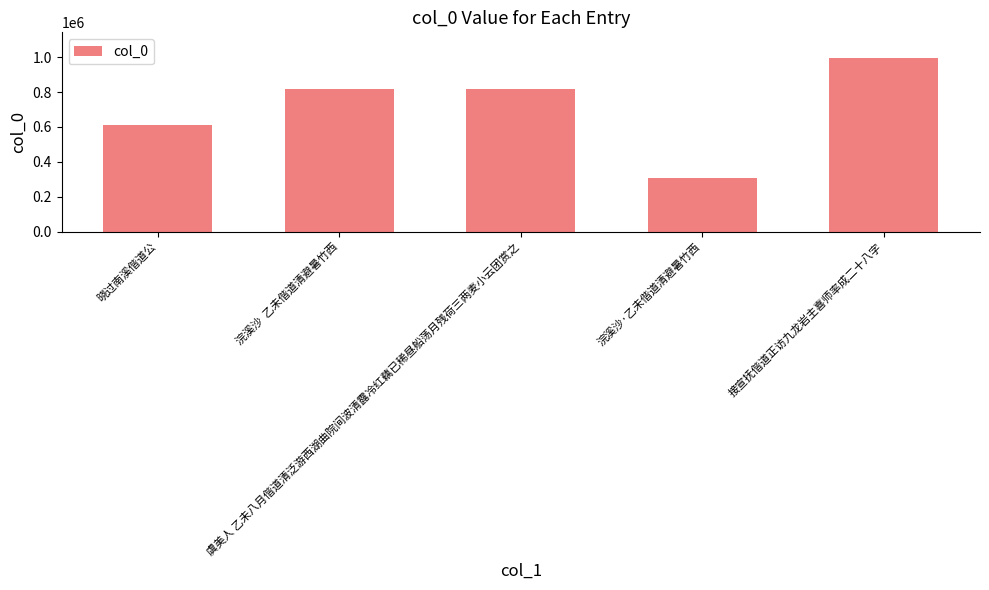

What is the maximum value shown in the chart?

993947